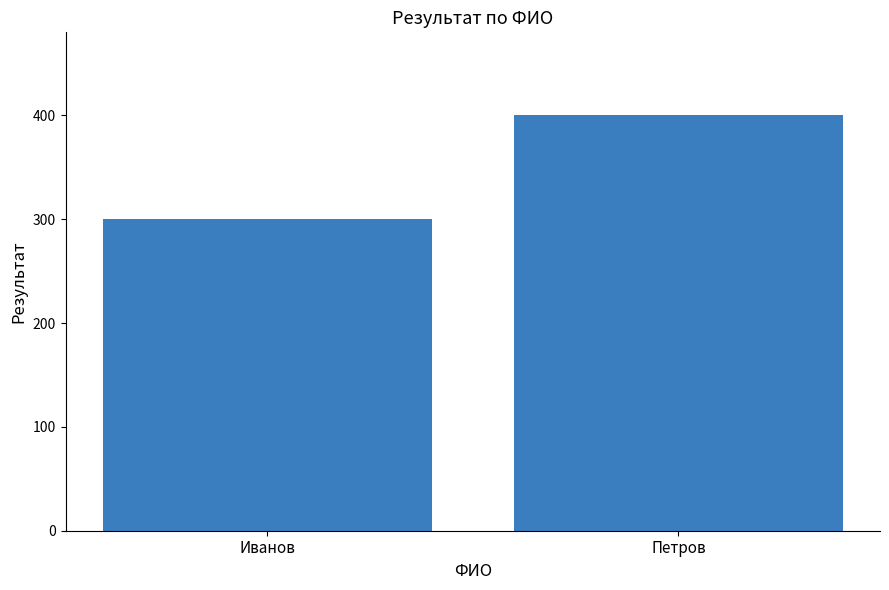

What is the sum of the values at Иванов and Петров?

700